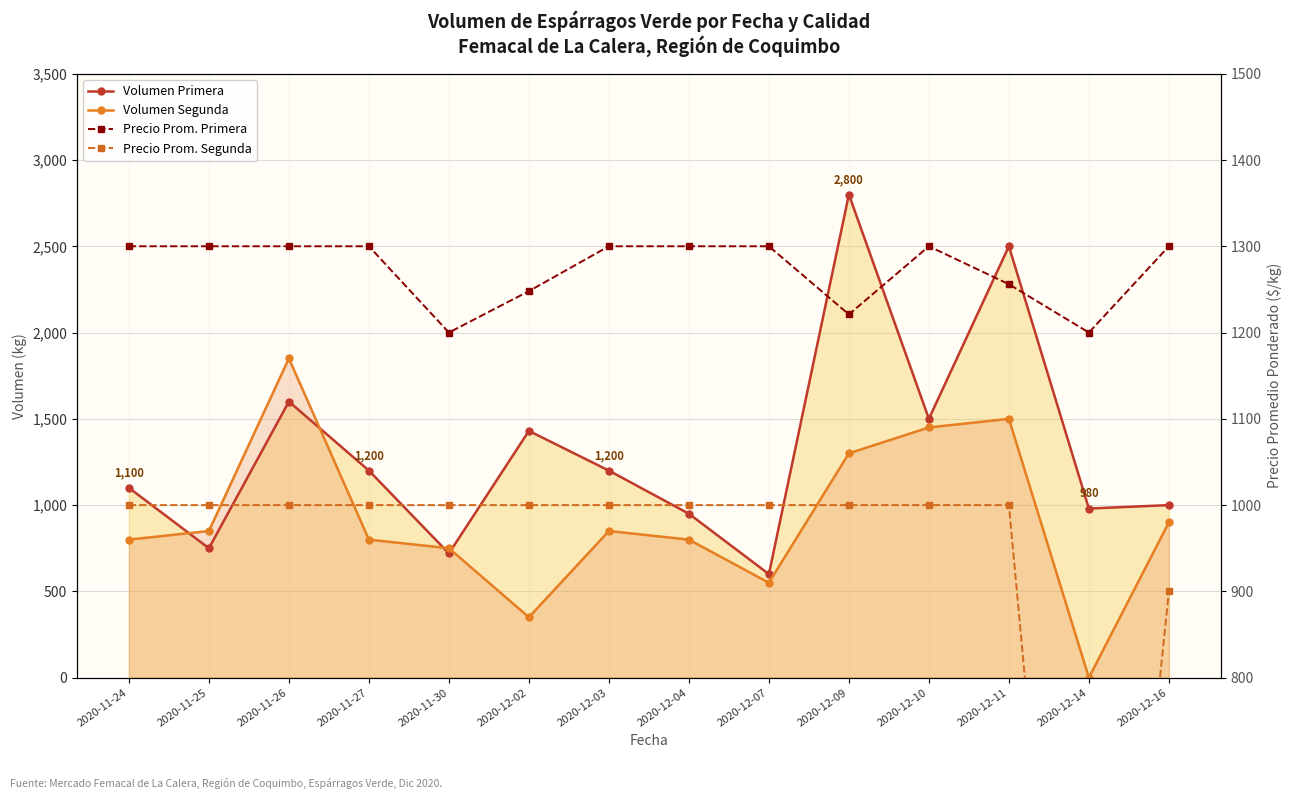

What is the maximum value shown in the chart?

2800